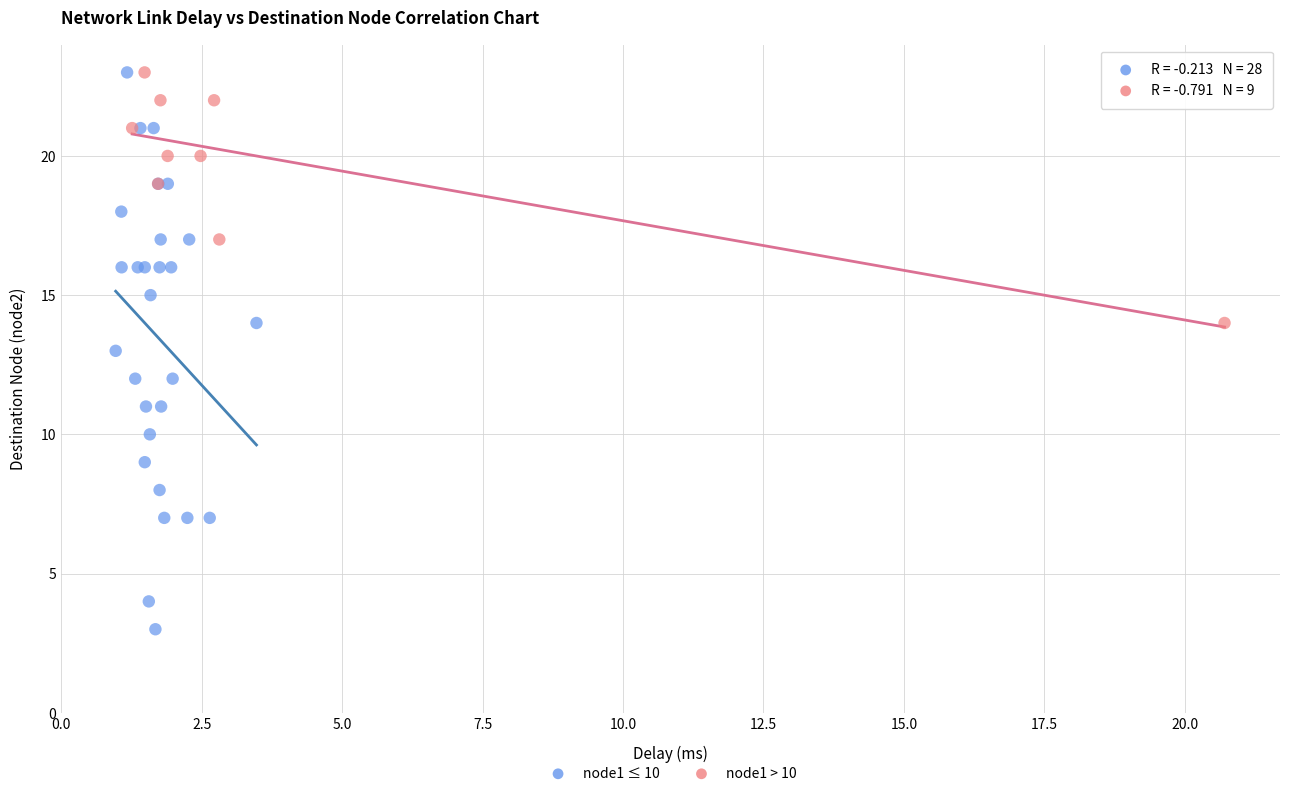

What are all the series names shown in the legend?

node1 ≤ 10, node1 > 10